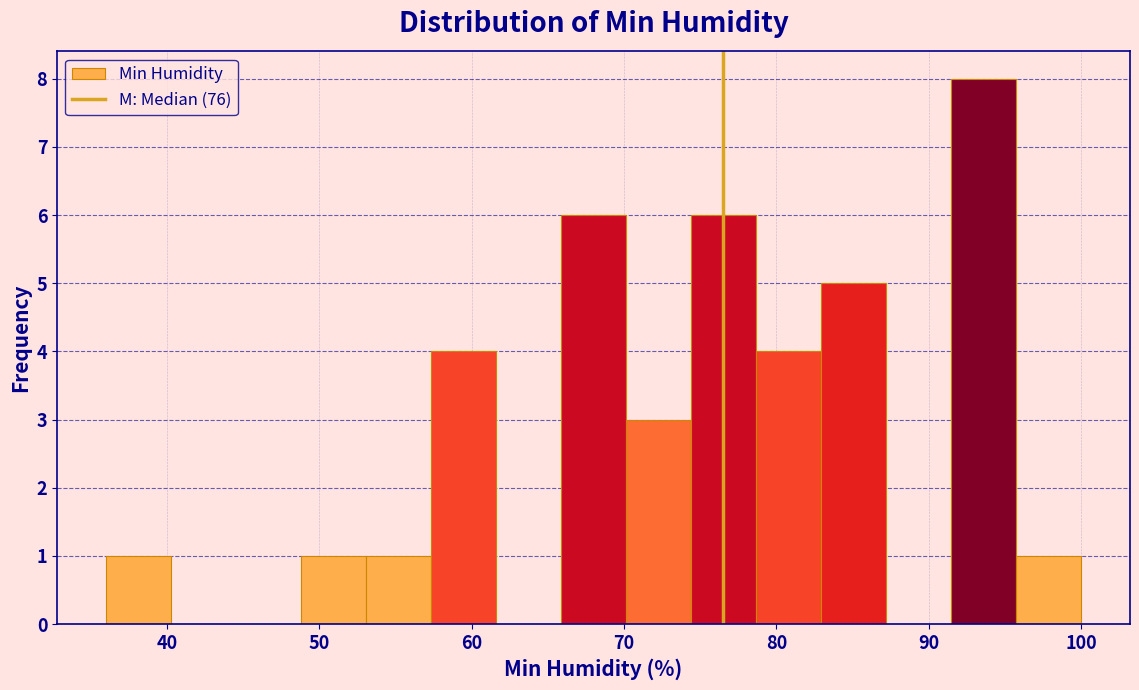

Over which range of the x-axis is the bar tallest?

91 to 96